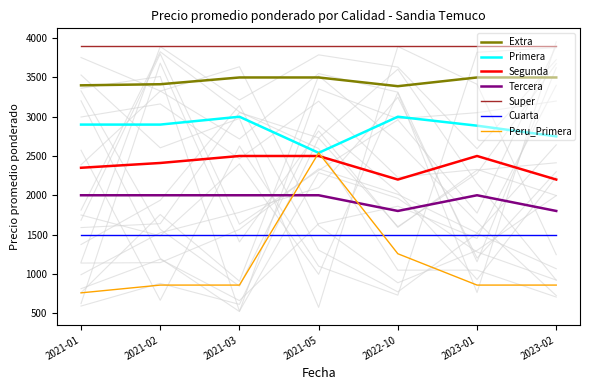

Which category has the highest value across all series?

2021-03